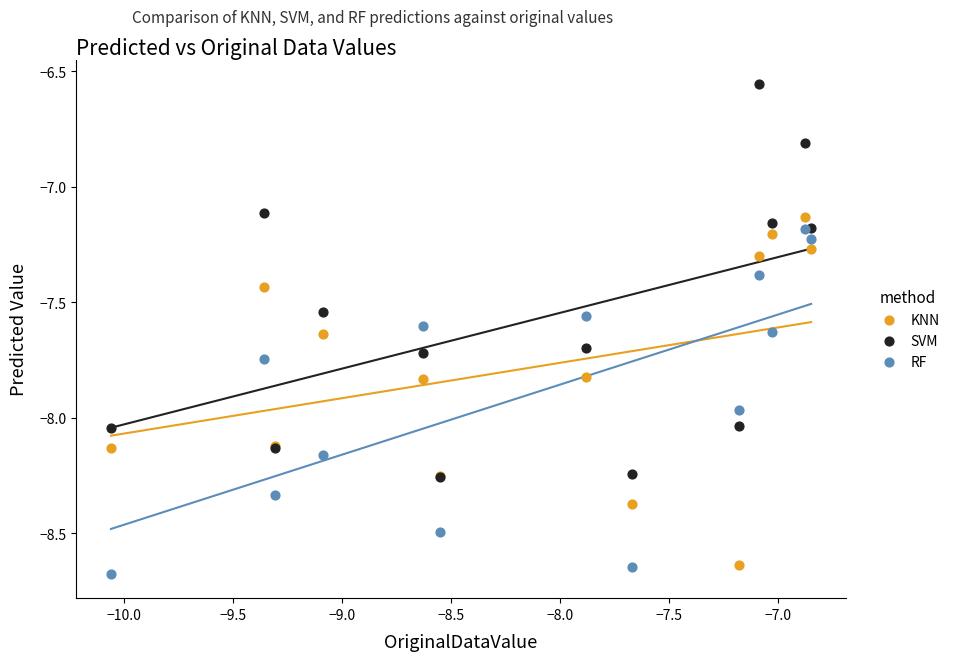

What are all the series names shown in the legend?

KNN, SVM, RF